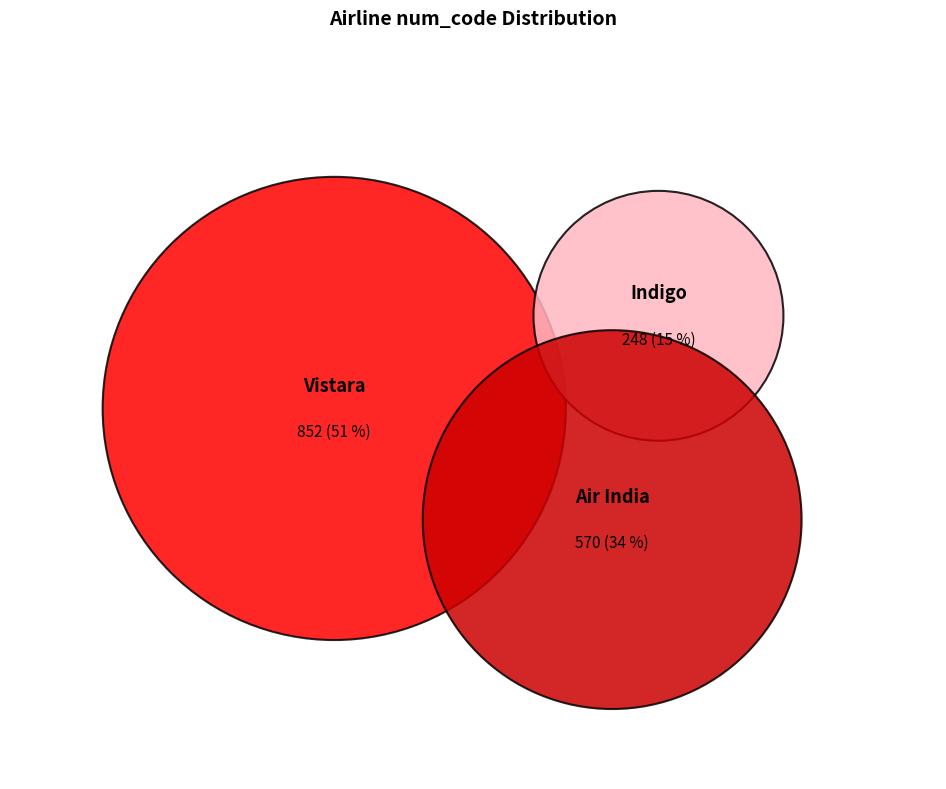

To the nearest percent, what is the difference between the Air India and Vistara slice percentages?

17%